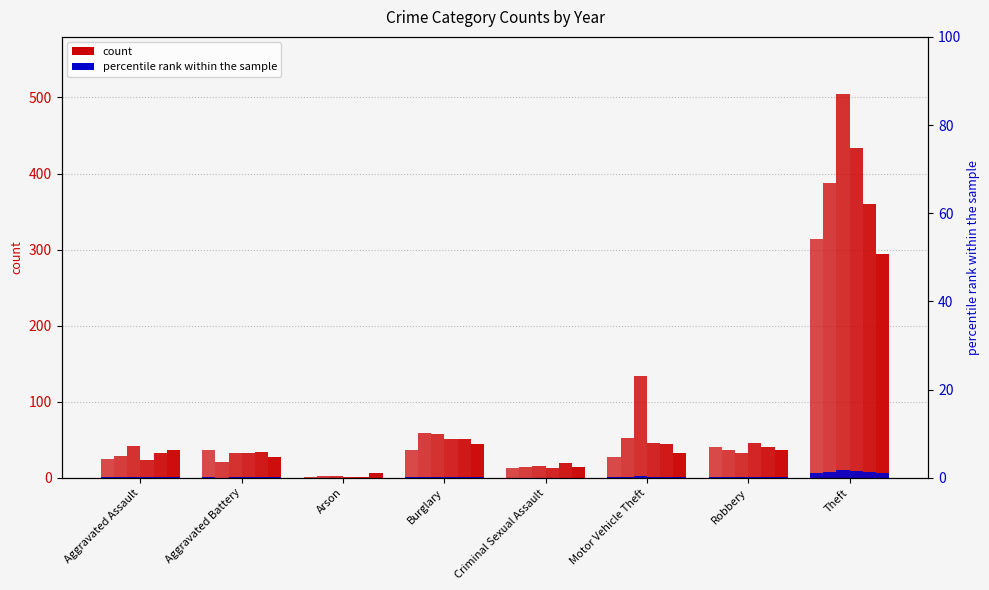

What is the difference between the second highest and second lowest values in the 2016 series?

38.0